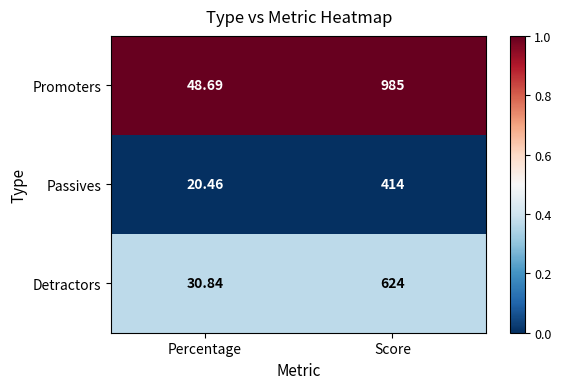

Which series has the largest total across all categories?

Promoters